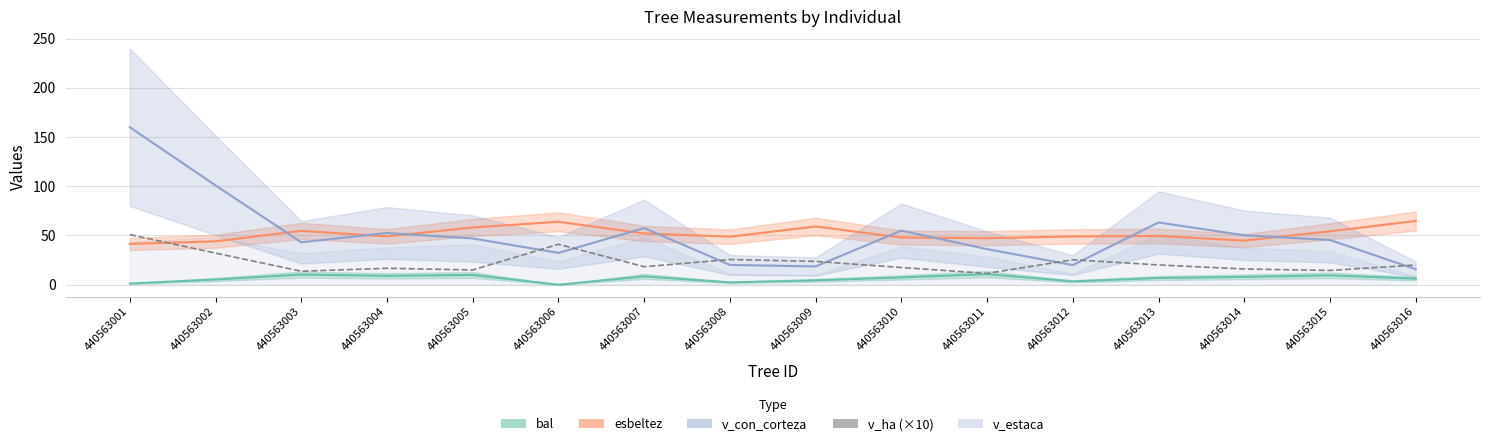

Where is the data nearest to the value 31?

440563002